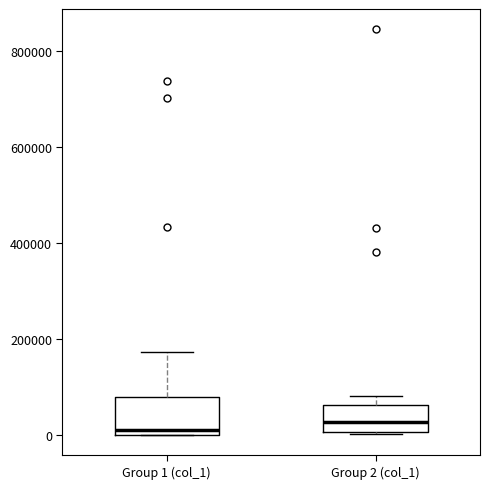

Reading left to right, read every box against the y-axis: the position of its median line, the range the box covers, and the ends of its whiskers. The values are not printed on the chart, so give them approximately, as read against the axis.

Group 1 (col_1): median 20000, box 0 to 80000, whiskers 0 to 180000
Group 2 (col_1): median 20000, box 0 to 60000, whiskers 0 to 80000